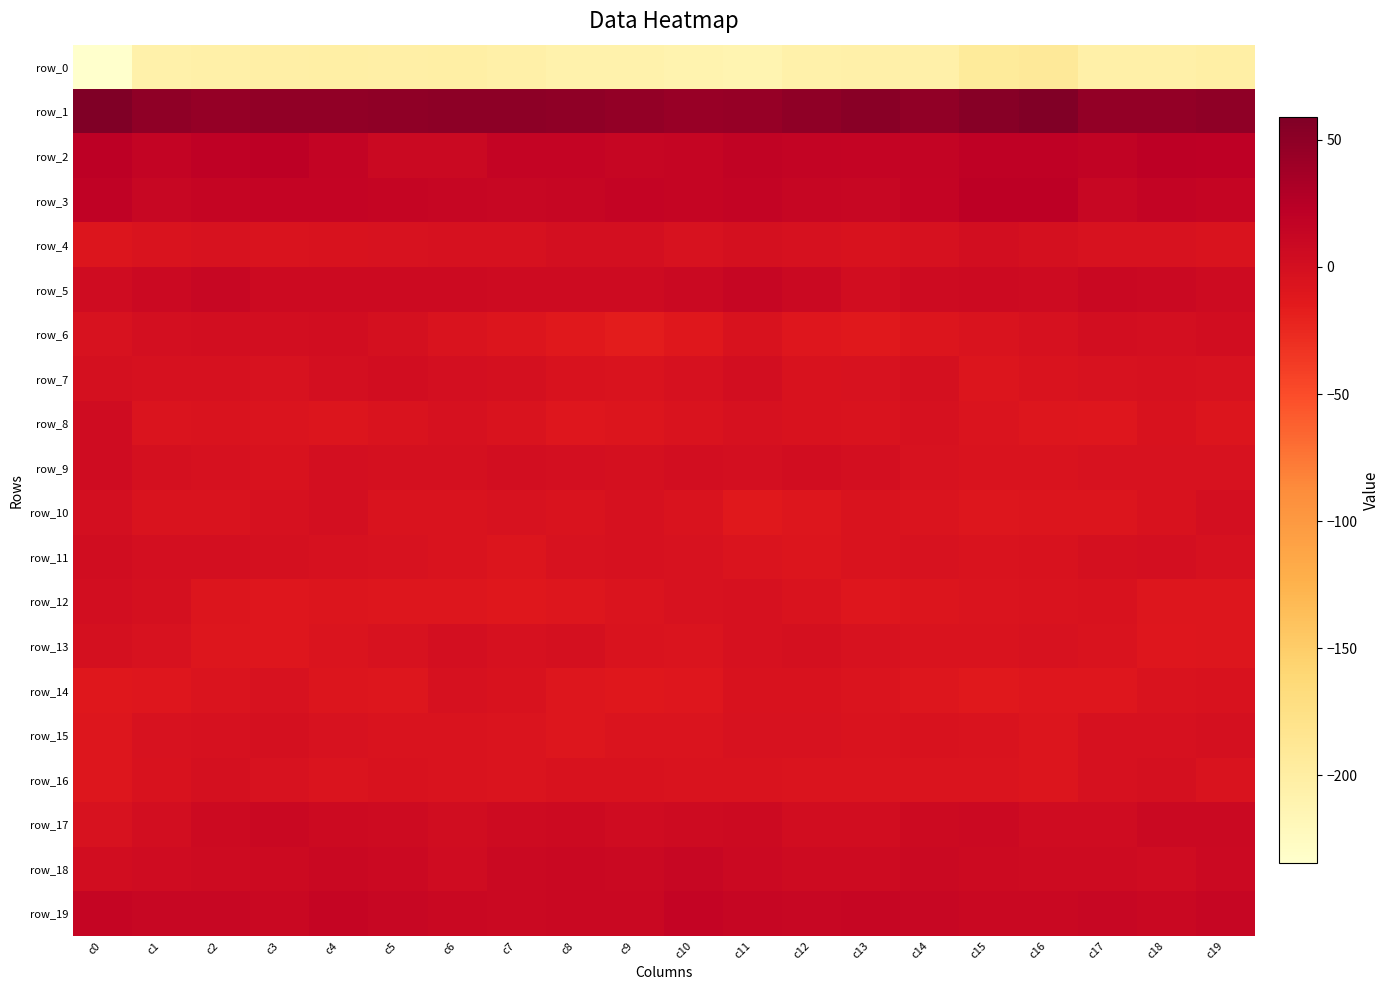

How many series are shown in this chart?

20